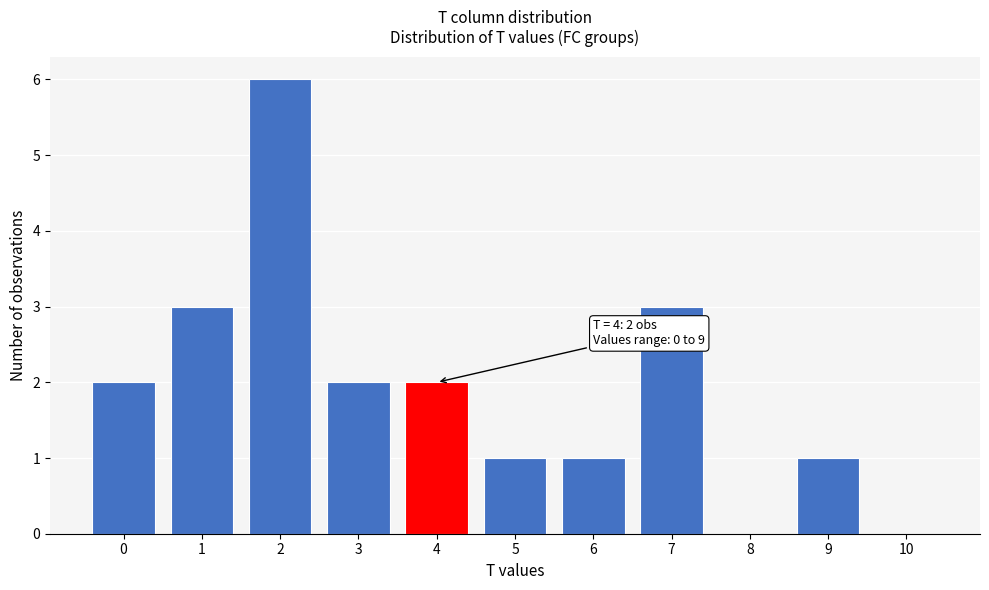

Reading left to right, list all the values displayed in this chart.

0=2	1=3	2=6	3=2	4=2	5=1	6=1	7=3	8=0	9=1	10=0